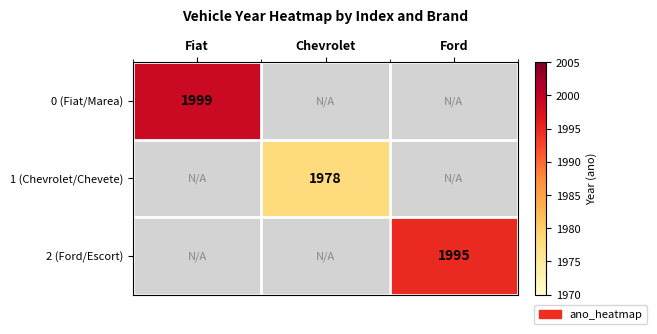

The 2 (Ford/Escort) series shows 1285 at Ford. True or false?

False